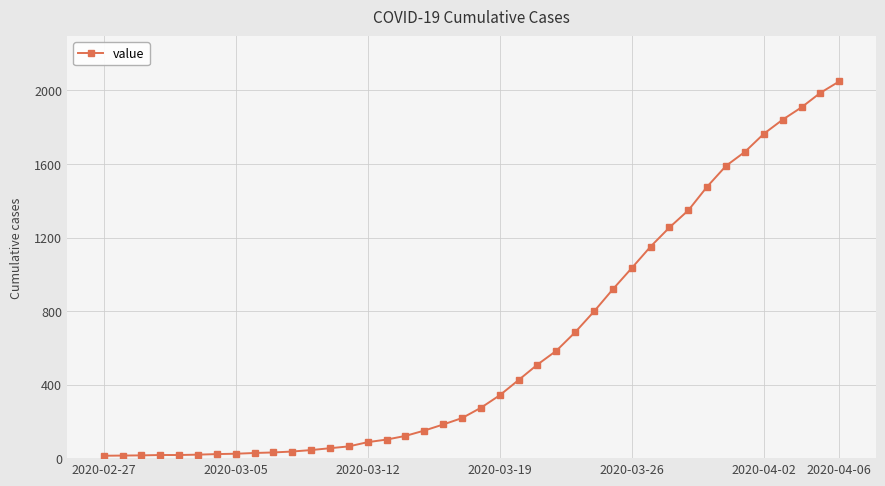

How many data points does each series have?

40